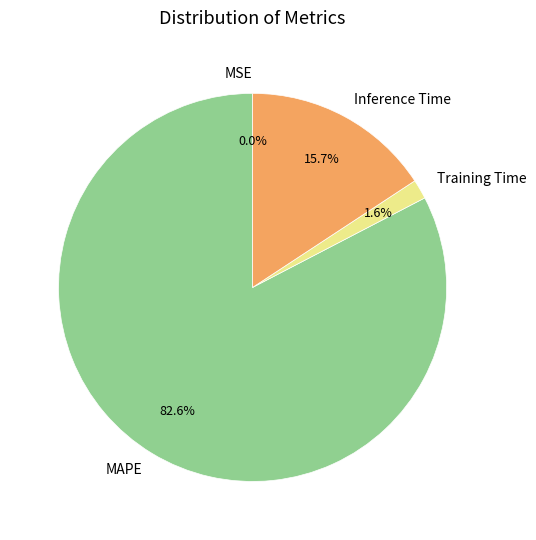

Which has a higher value, Training Time or MAPE?

MAPE